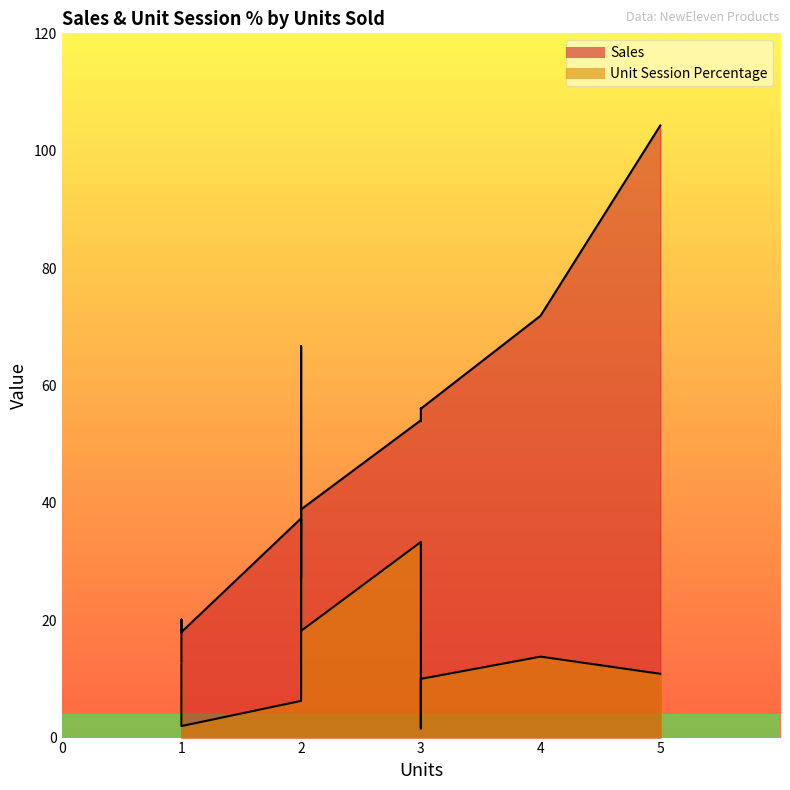

At which category is the sum across all series the highest?

5